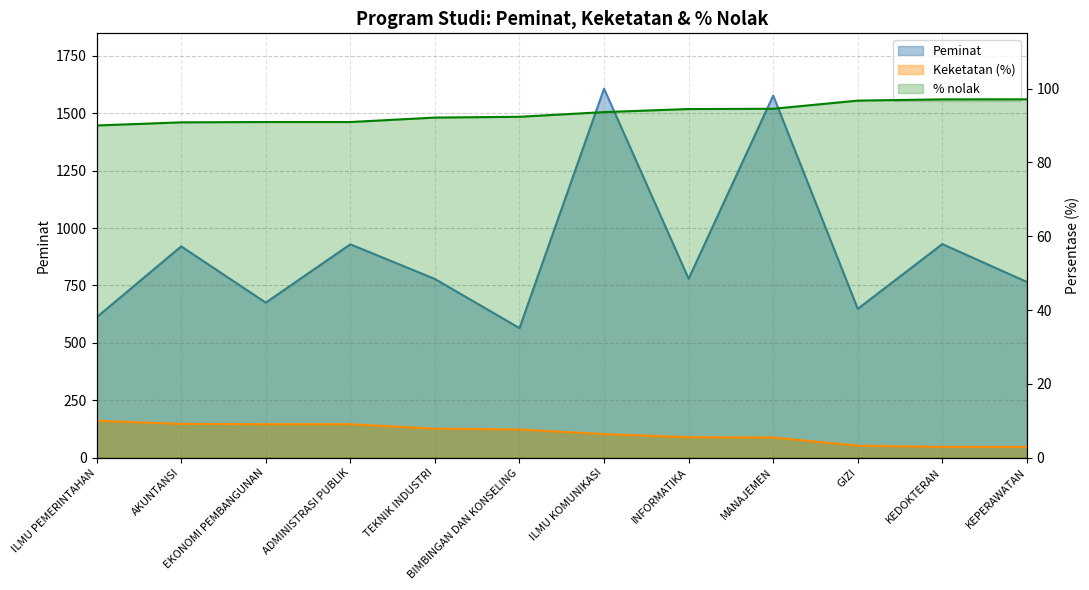

How many series are shown in this chart?

3